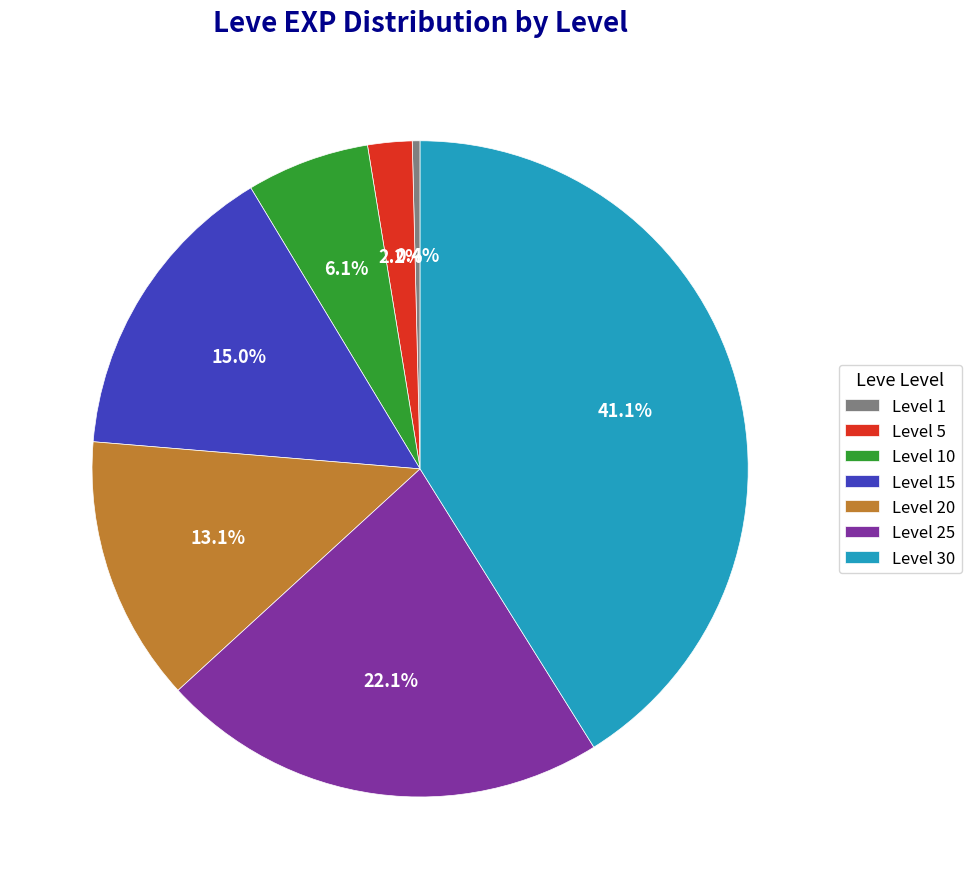

To the nearest percent, what is the combined percentage of Level 15 and Level 30?

56%